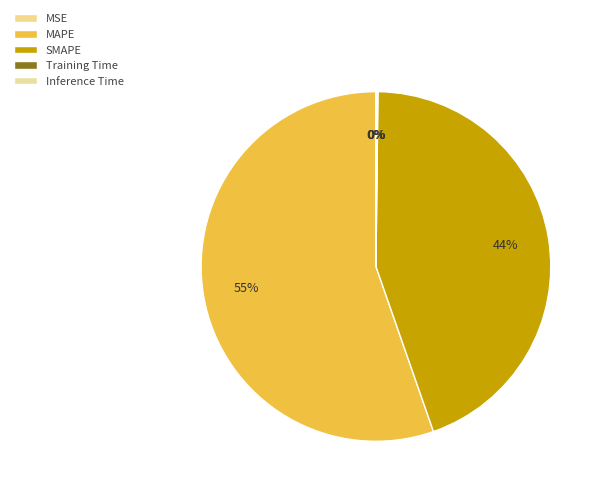

Which slice represents more than half of the pie?

MAPE